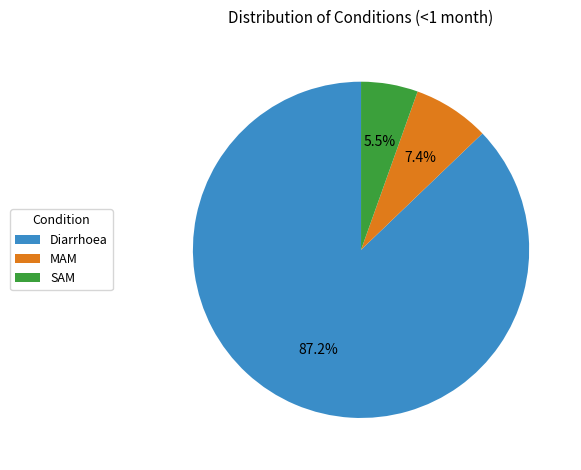

True or false: SAM accounts for 16% of the total.

False